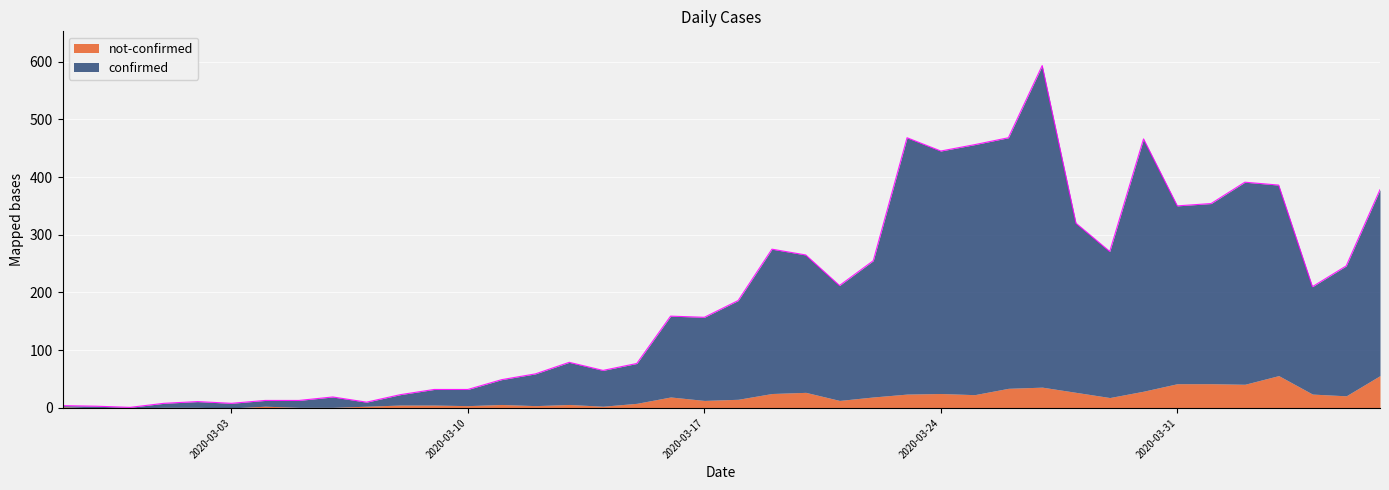

Read the value at 2020-03-13, to the nearest 10.

80